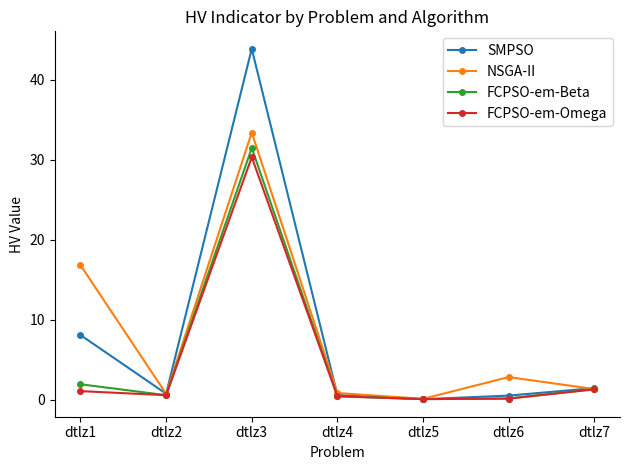

The NSGA-II series shows 0.7 at dtlz2. True or false?

True